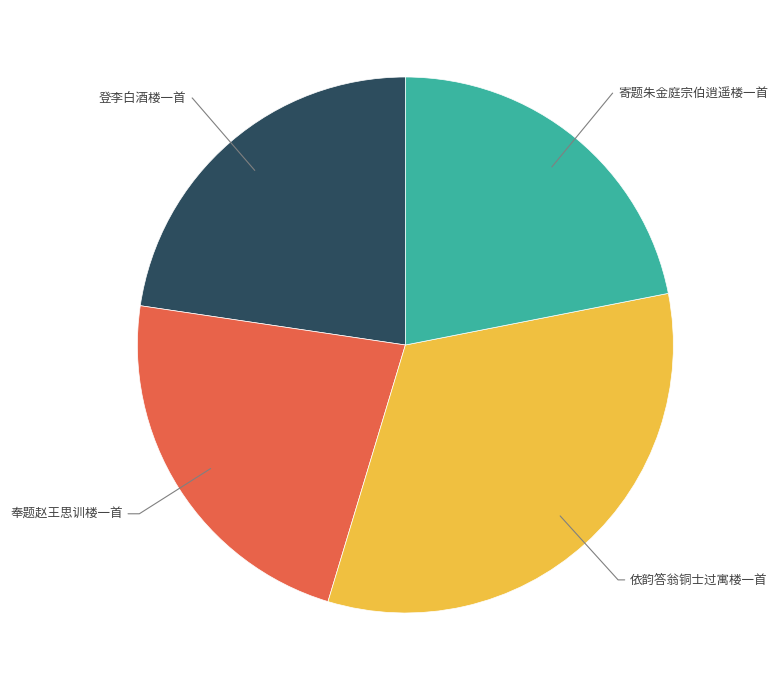

Is there a majority slice in this chart?

No